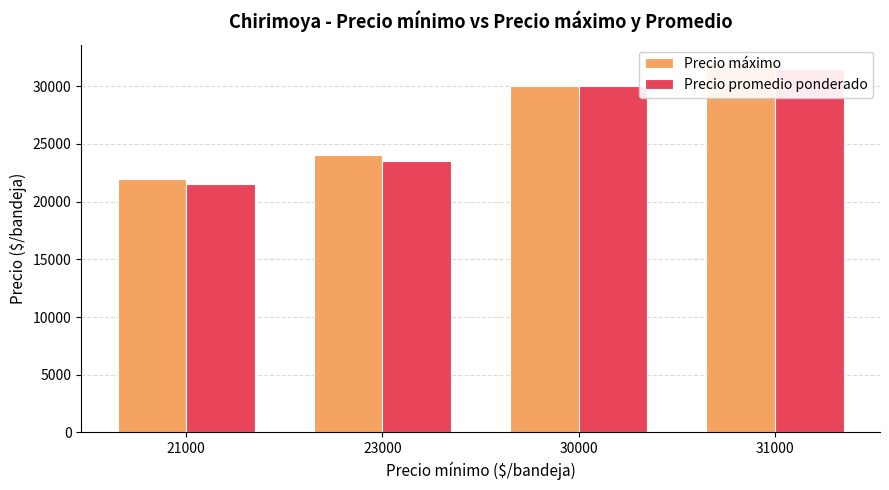

Between 21000 and 31000, which is larger?

31000